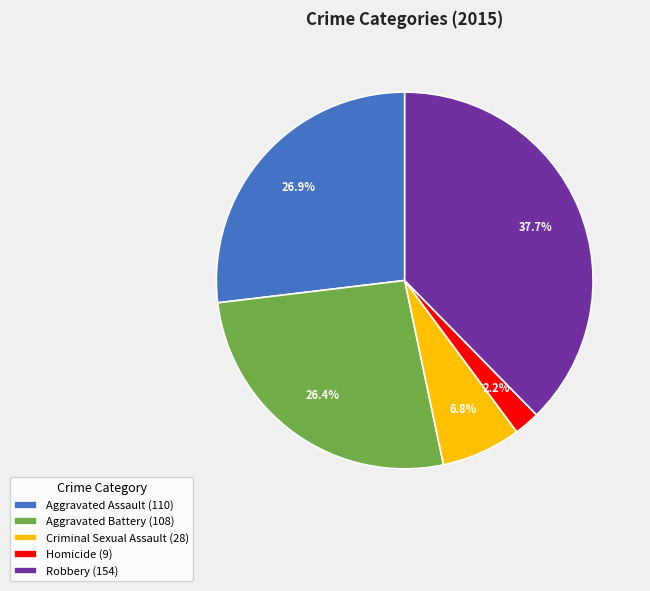

Which category has the smallest portion of the pie?

Homicide